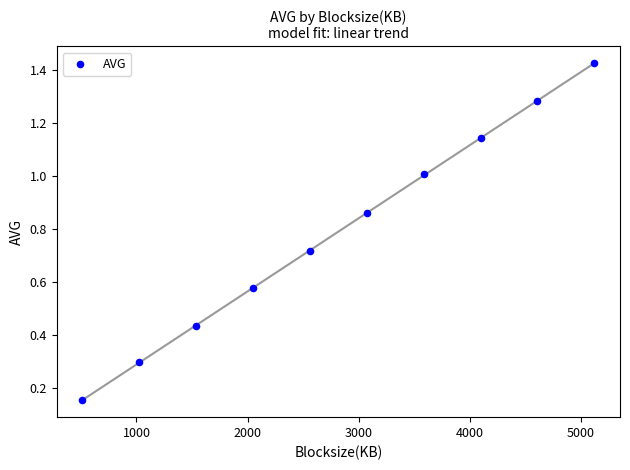

What is the average Y value?

0.8